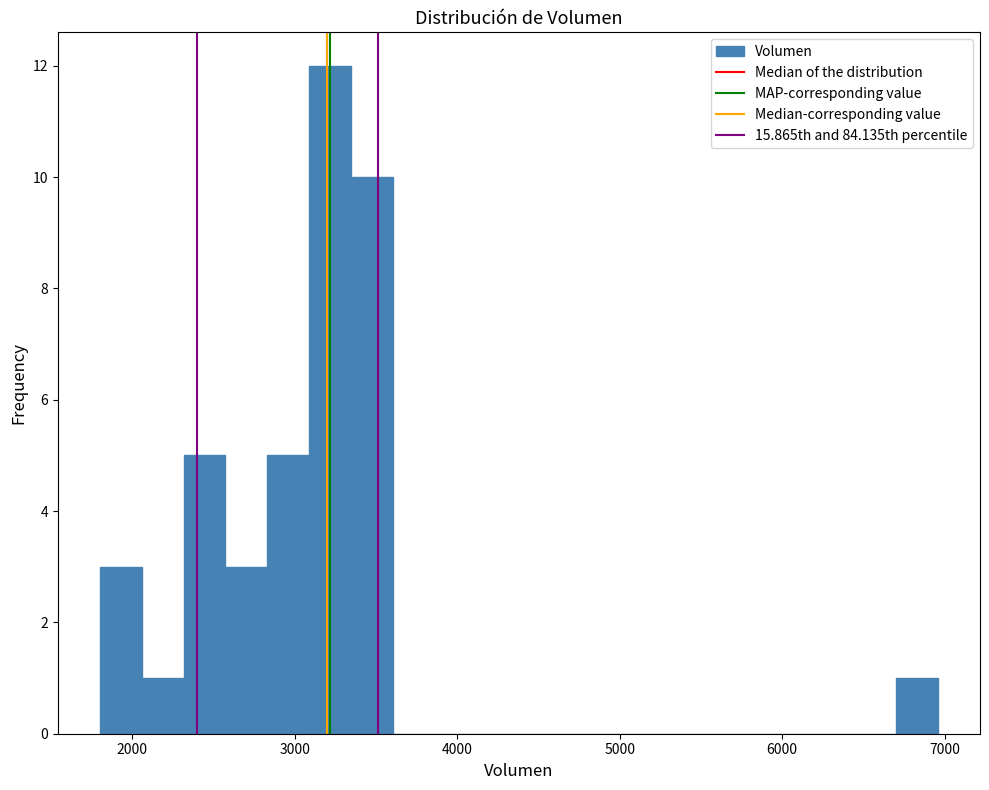

Read against the x-axis, roughly where is the centre of the tallest bar?

3200